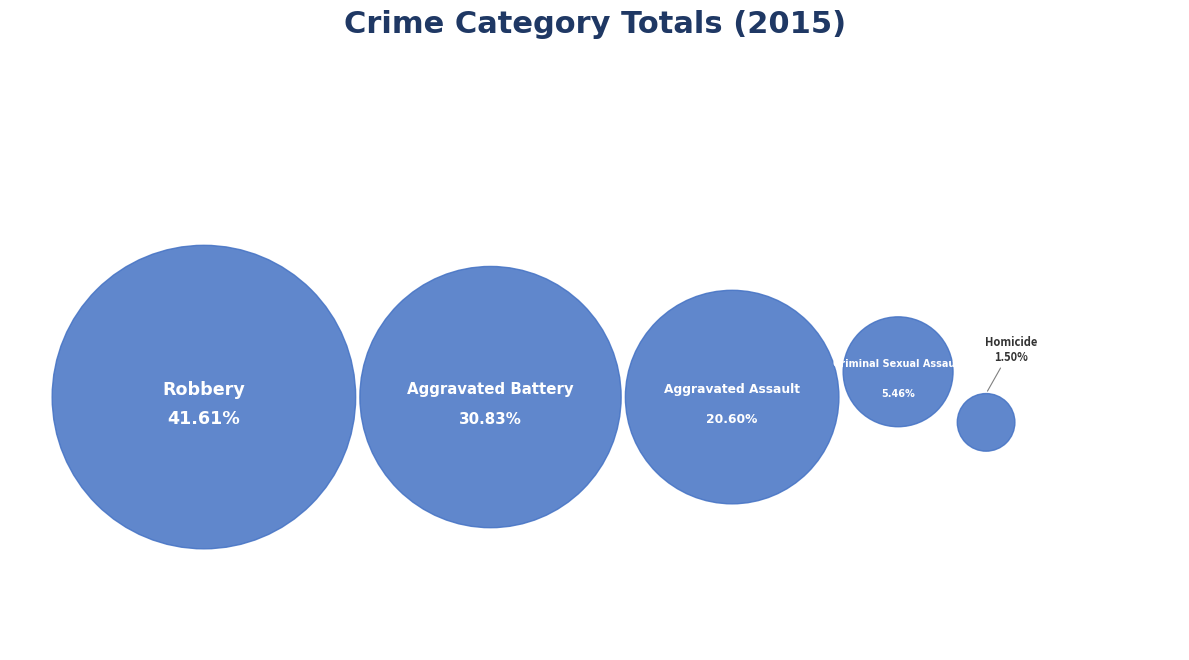

Do Robbery and Homicide together represent more than half of the pie?

No